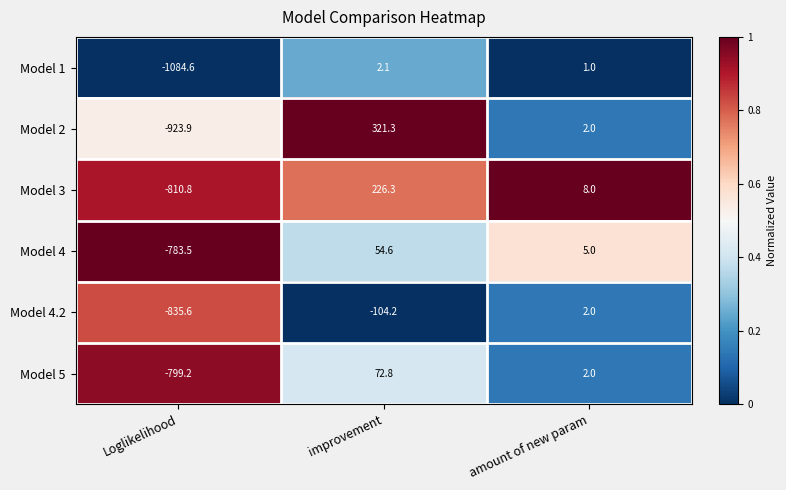

Which category has the lowest value across all series?

Loglikelihood